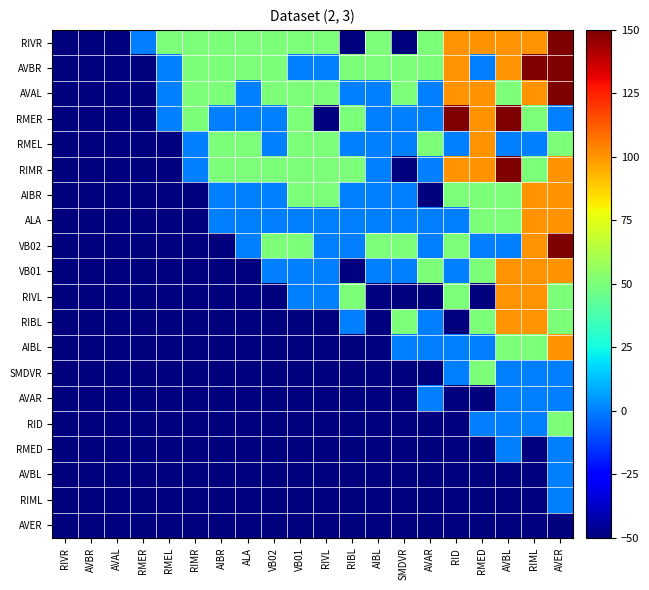

What is the minimum value shown in the chart?

-50